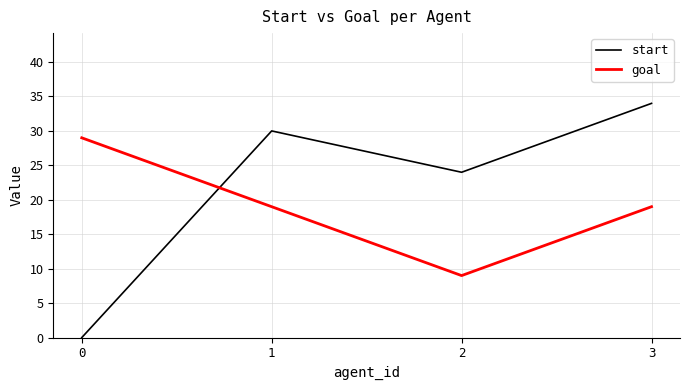

At which label does goal reach its minimum?

2